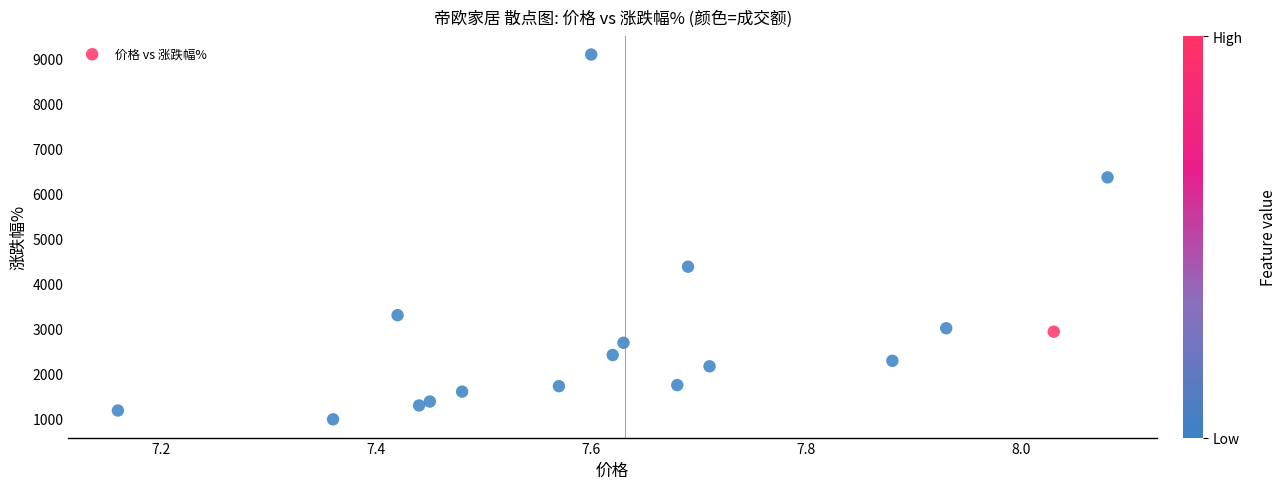

What Y value in the scatter plot is closest to 5043?

4382